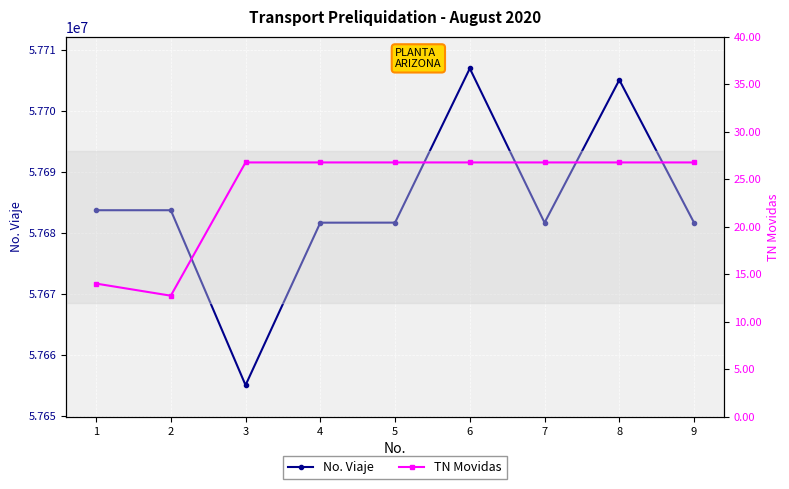

At which category is the sum across all series the highest?

6